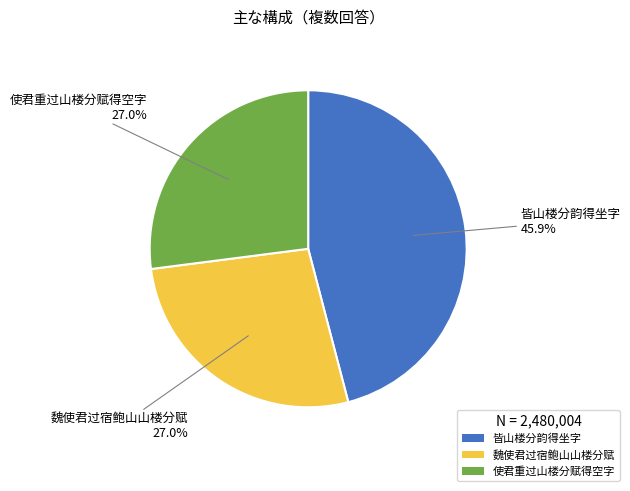

Combined, what portion of the pie is 魏使君过宿鲍山山楼分赋 and 皆山楼分韵得坐字?

73.0%